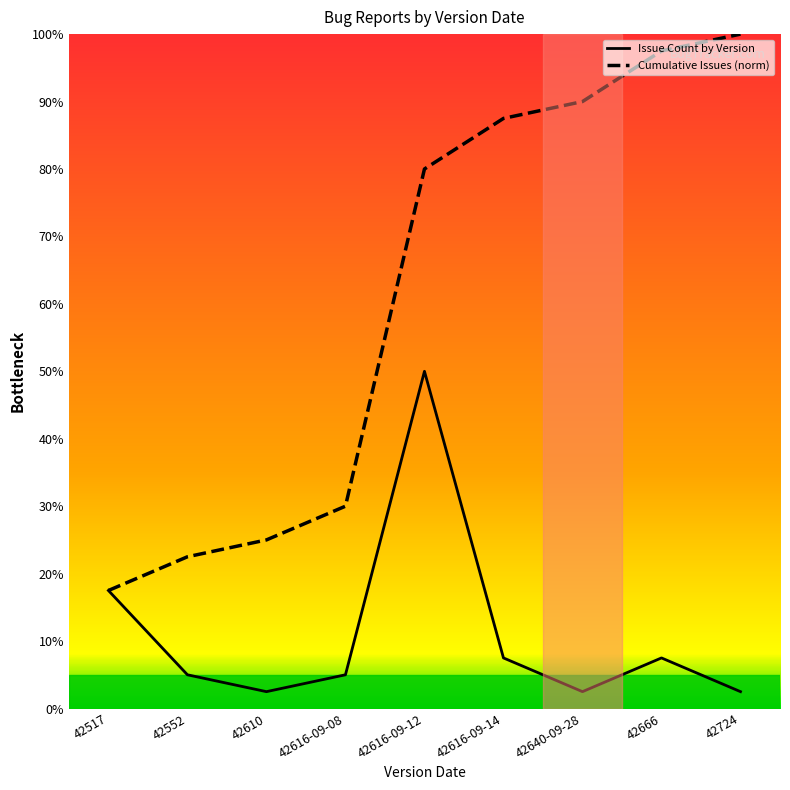

How many series are shown in this chart?

2